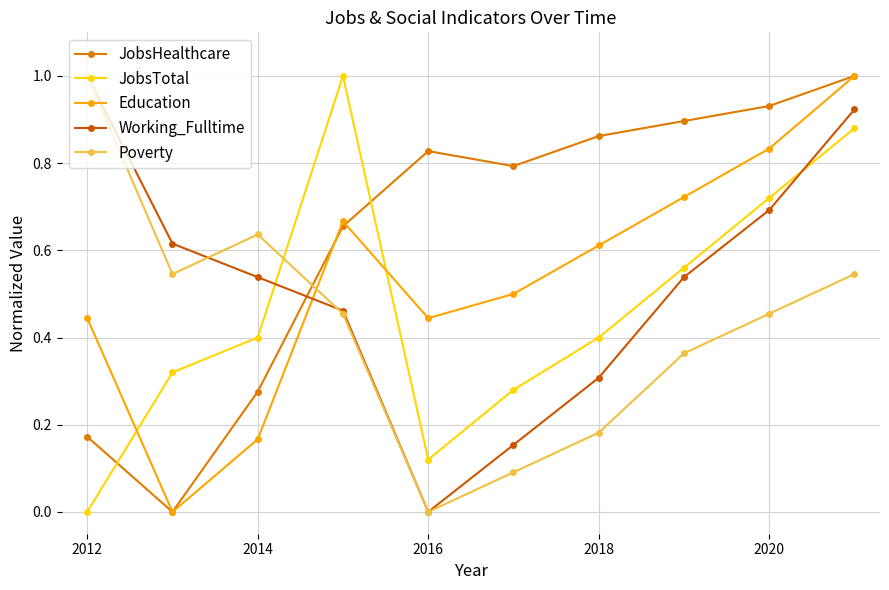

In JobsTotal, how many points are lower than both neighbors (excluding endpoints)?

1